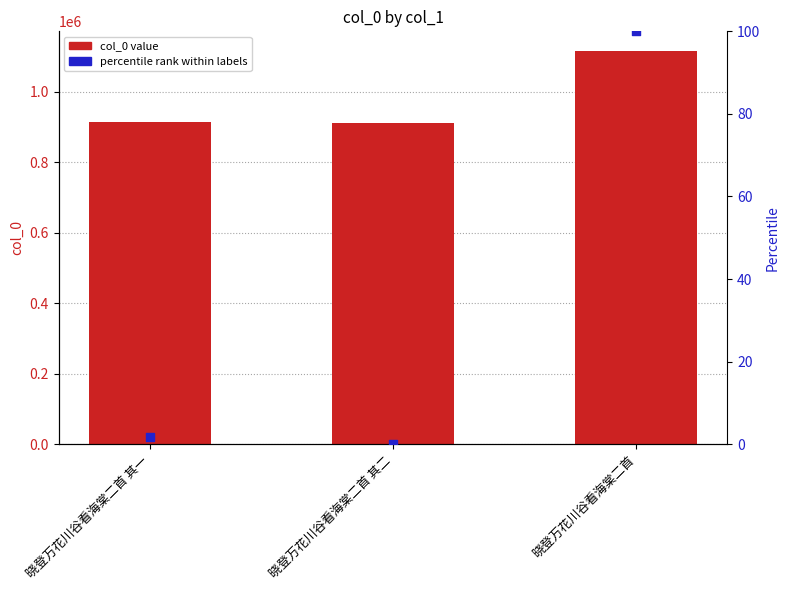

Which series reaches the maximum Y coordinate?

col_0